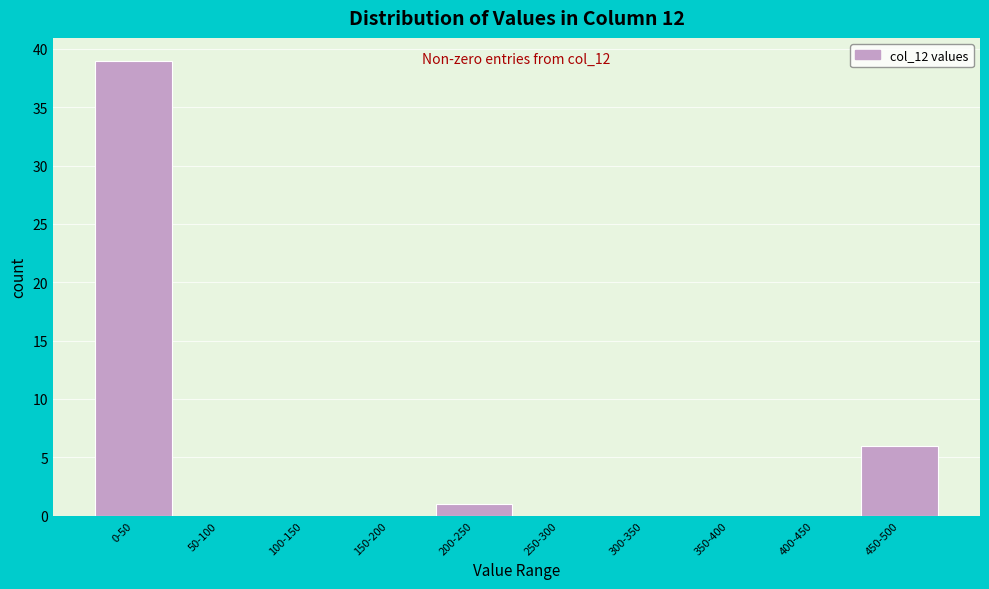

Reading right to left, what are all the values shown in this chart?

450-500=6	400-450=0	350-400=0	300-350=0	250-300=0	200-250=1	150-200=0	100-150=0	50-100=0	0-50=39